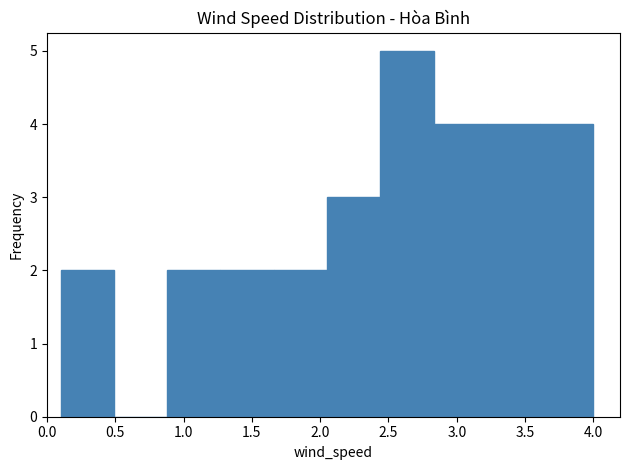

Reading left to right, transcribe this chart: for each bar, give the range it covers on the x-axis and its height. Neither the bar edges nor the heights are printed on the chart, so give them approximately, as read against the axes.

0.10 to 0.49: 2
0.49 to 0.88: 0
0.88 to 1.27: 2
1.27 to 1.66: 2
1.66 to 2.05: 2
2.05 to 2.44: 3
2.44 to 2.83: 5
2.83 to 3.22: 4
3.22 to 3.61: 4
3.61 to 4.00: 4